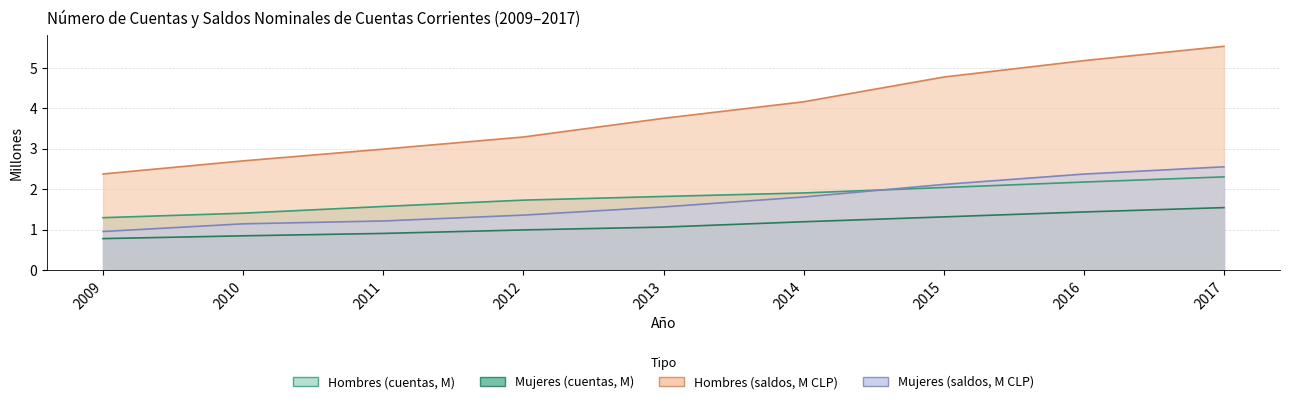

Between 2012 and 2016, which series saw the biggest shift?

Hombres (saldos)